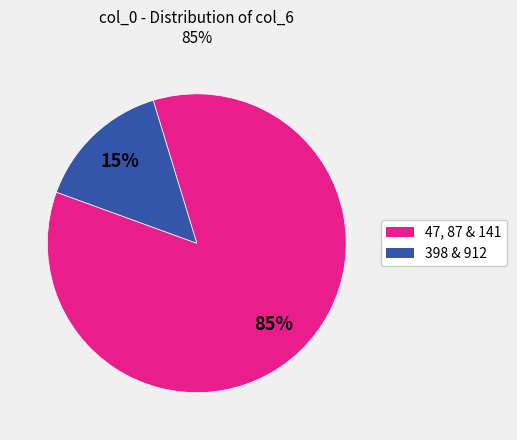

Is there any slice that represents more than half of the pie?

Yes